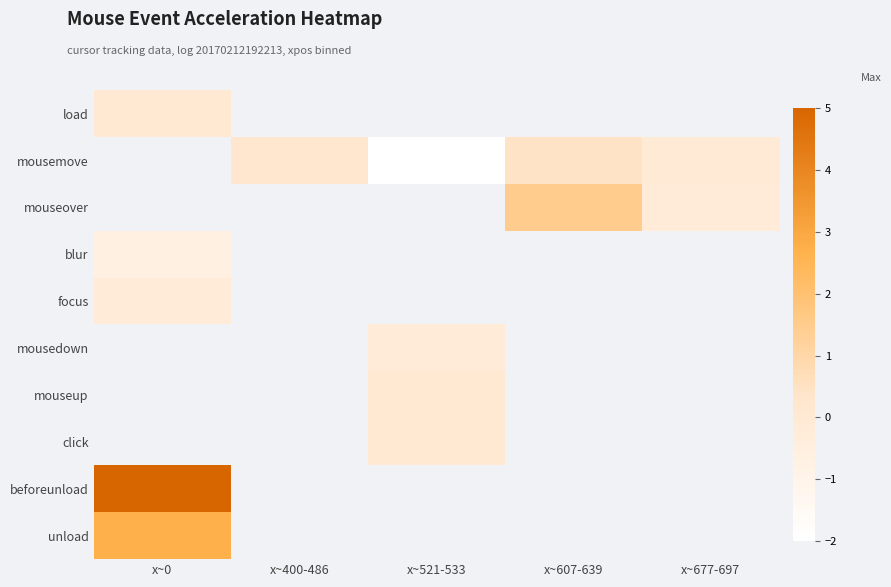

Between x~677-697 and x~0, which is larger?

x~0